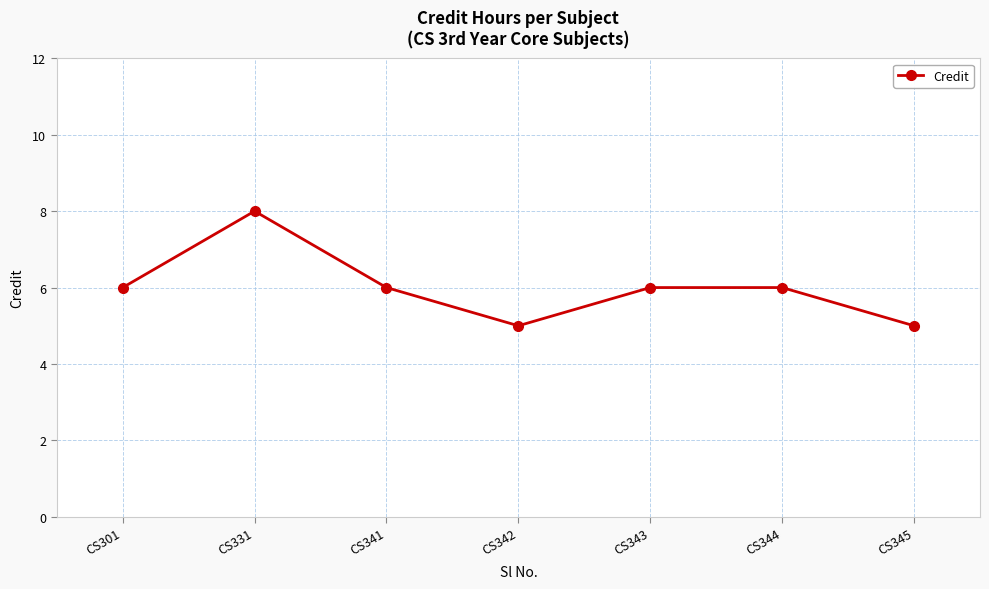

Does the chart have visible grid lines?

Yes